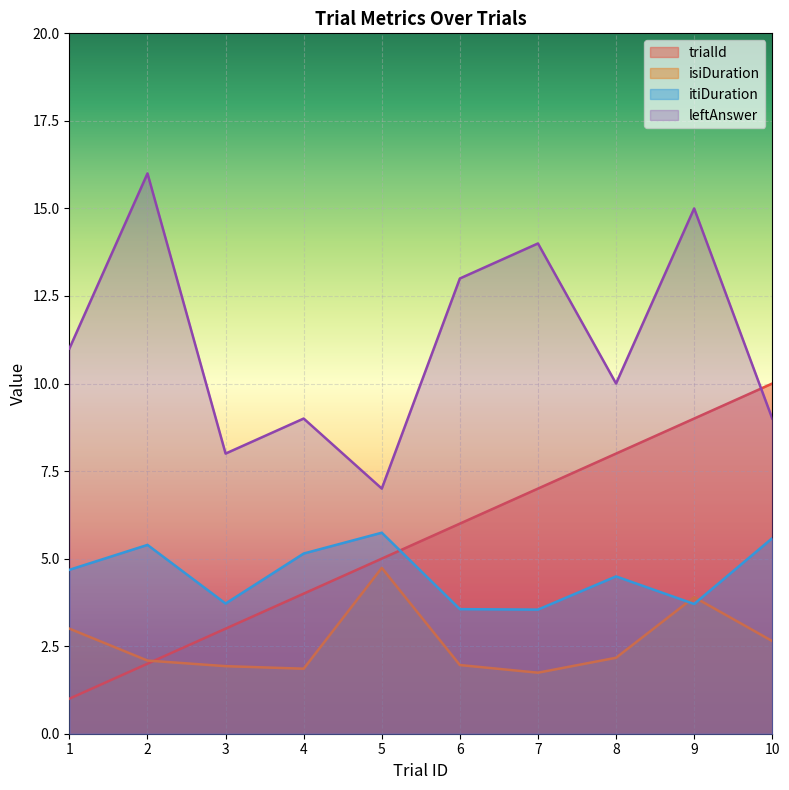

What is the difference between the trialId values at 4 and 8?

4.0